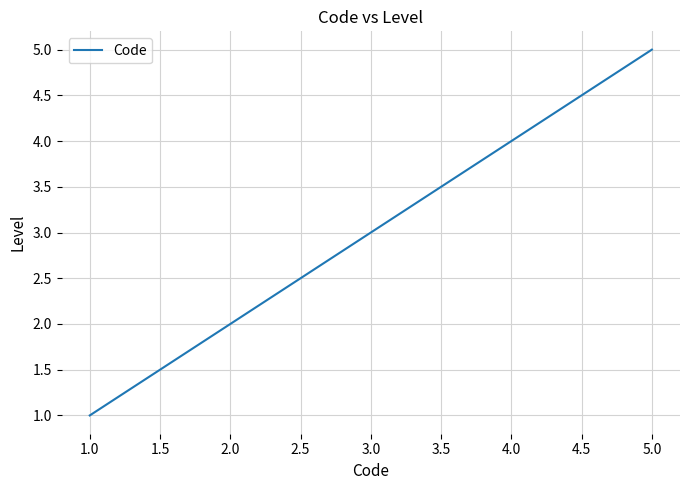

True or false: the data has more than 1 interior local peaks.

False